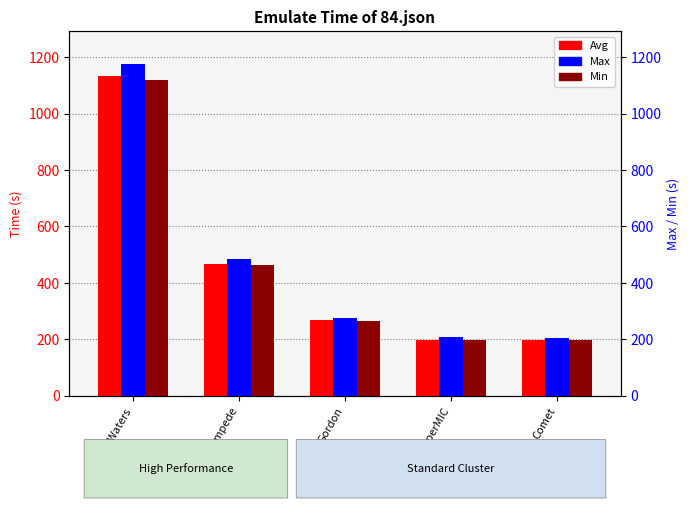

What is the difference between the highest and lowest values at SuperMIC?

12.0